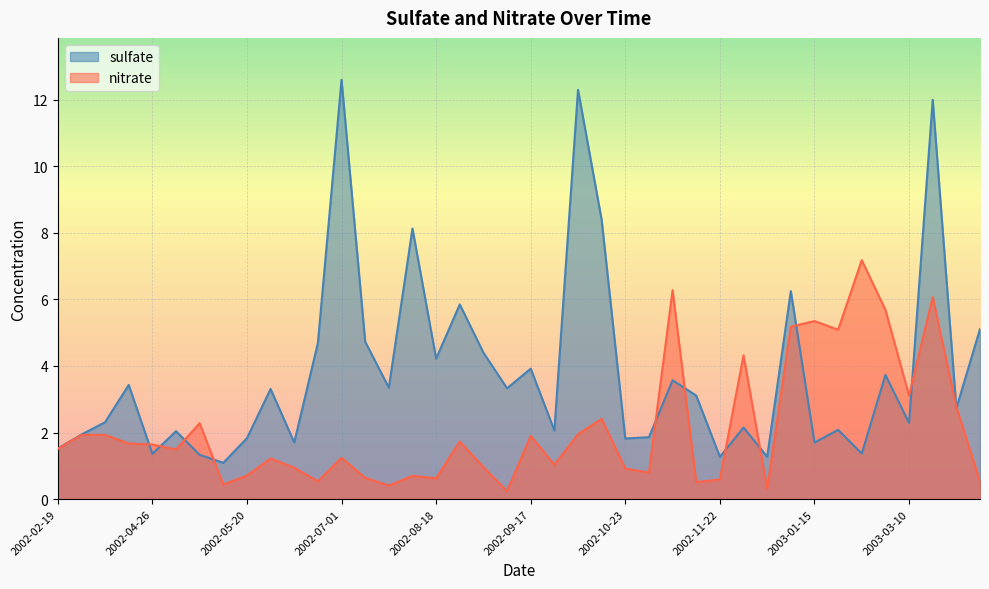

What is the value of the nitrate point at the 35th from the left?

7.2